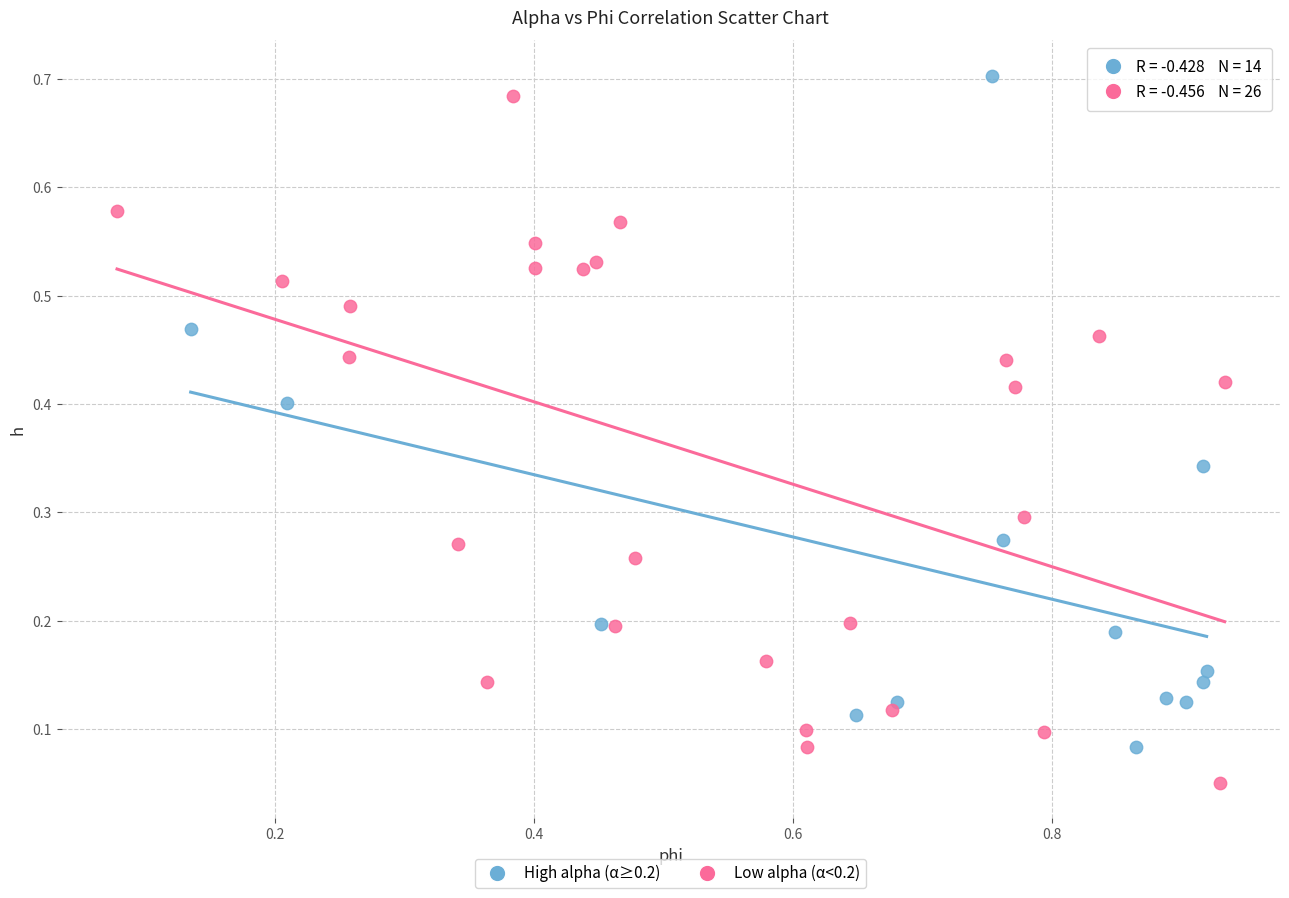

Which series reaches the maximum Y coordinate?

High alpha (α≥0.2)